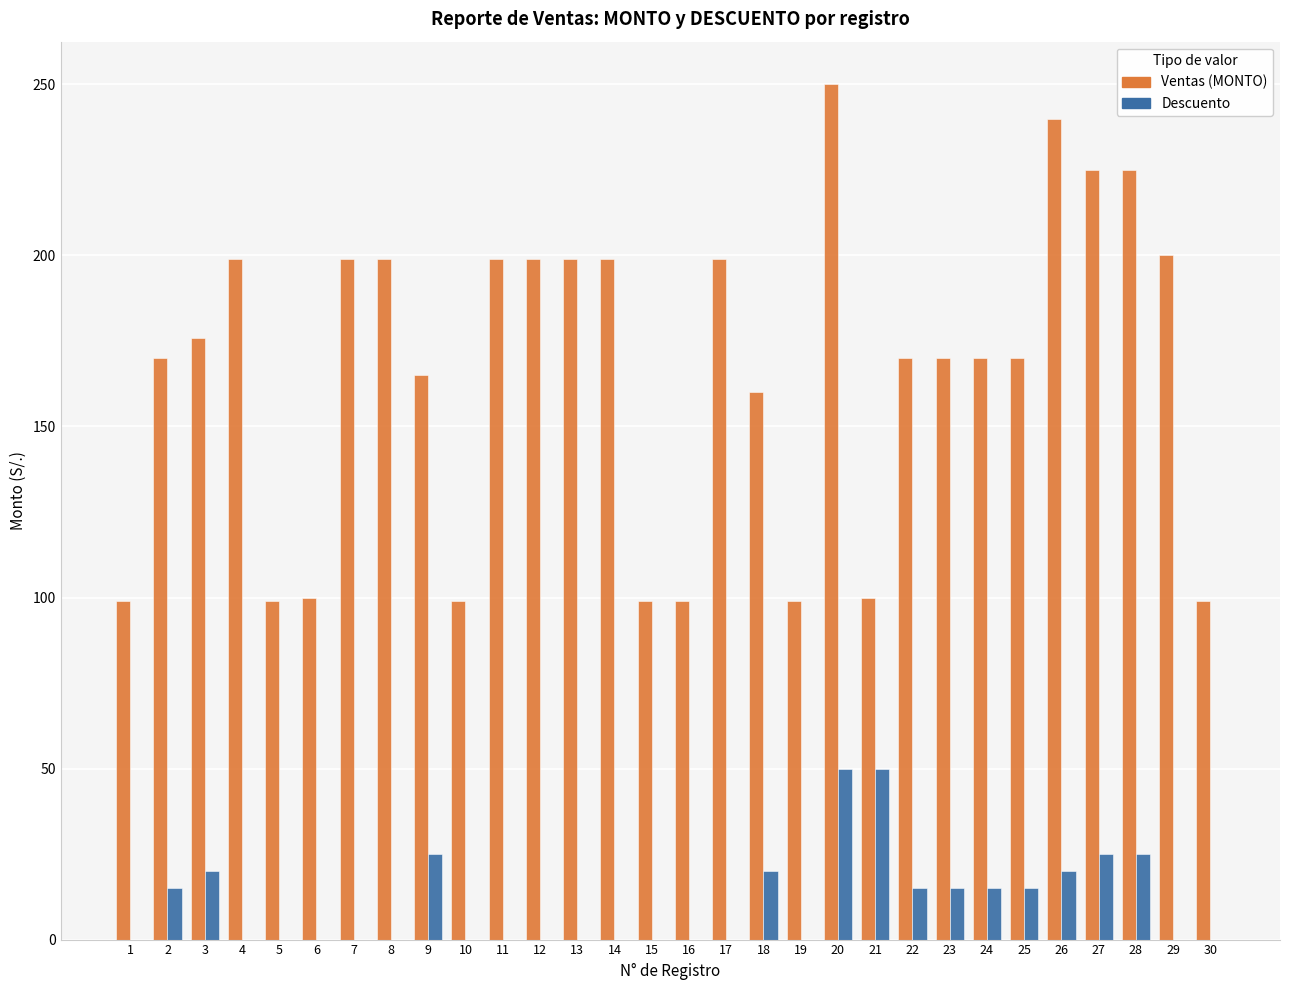

Is the value of Ventas (MONTO) at 7 greater than the value of Descuento at 29?

Yes